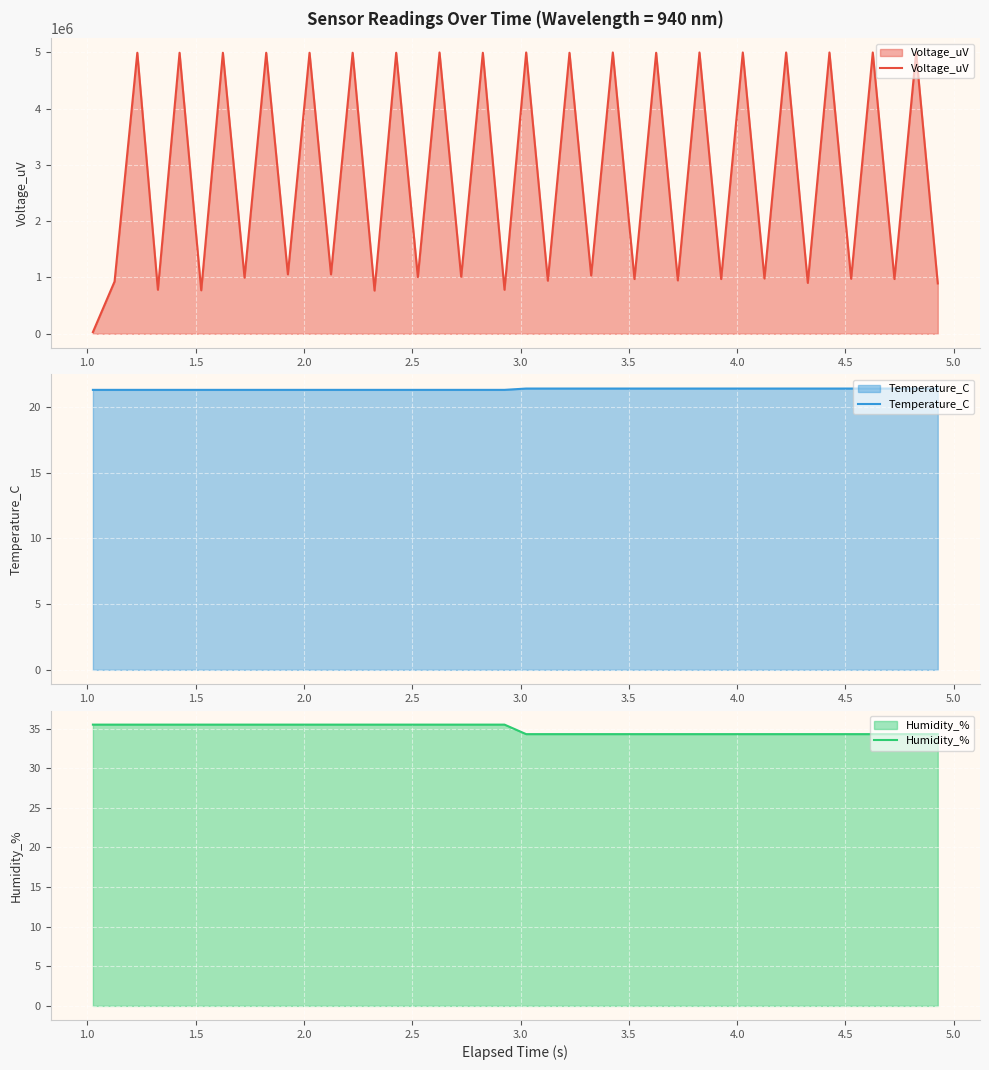

True or false: Voltage_uV and Temperature_C intersect in this chart.

False